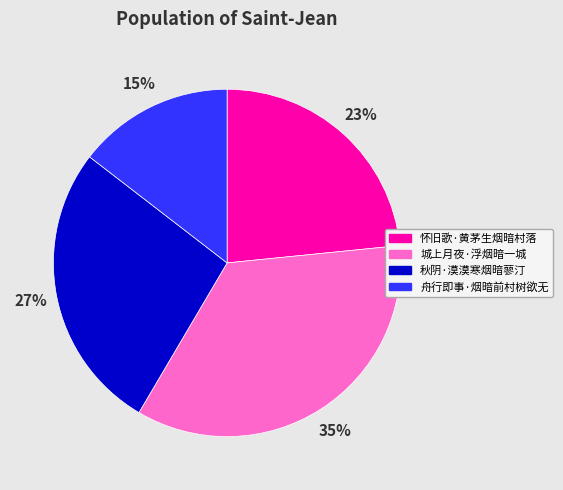

Rank the categories by value from lowest to highest.

15%, 23%, 27%, 35%